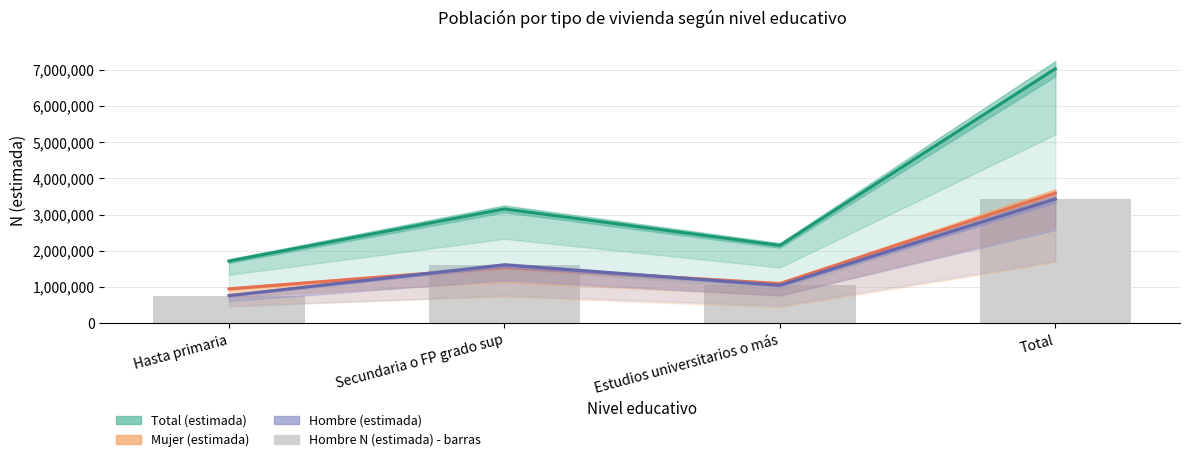

What is the difference between the Total (estimada) values at Total and Secundaria o FP grado sup?

3871465